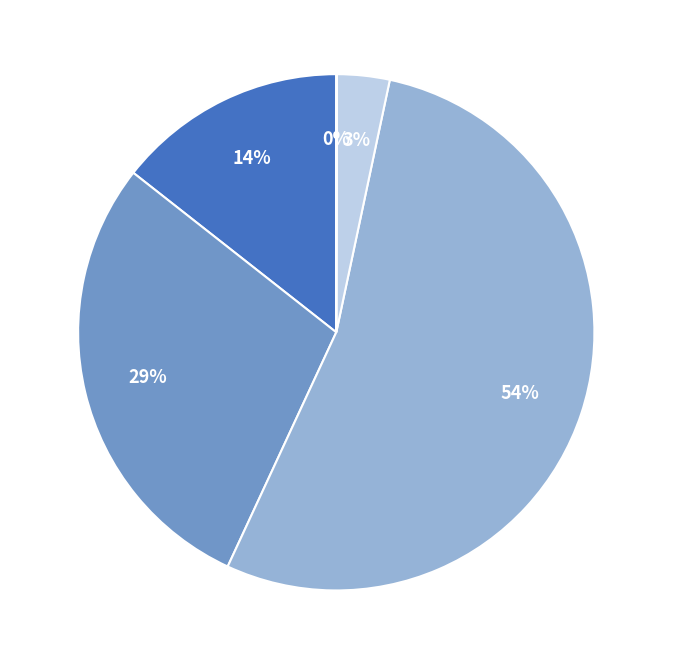

True or false: MSE accounts for 14% of the total.

True